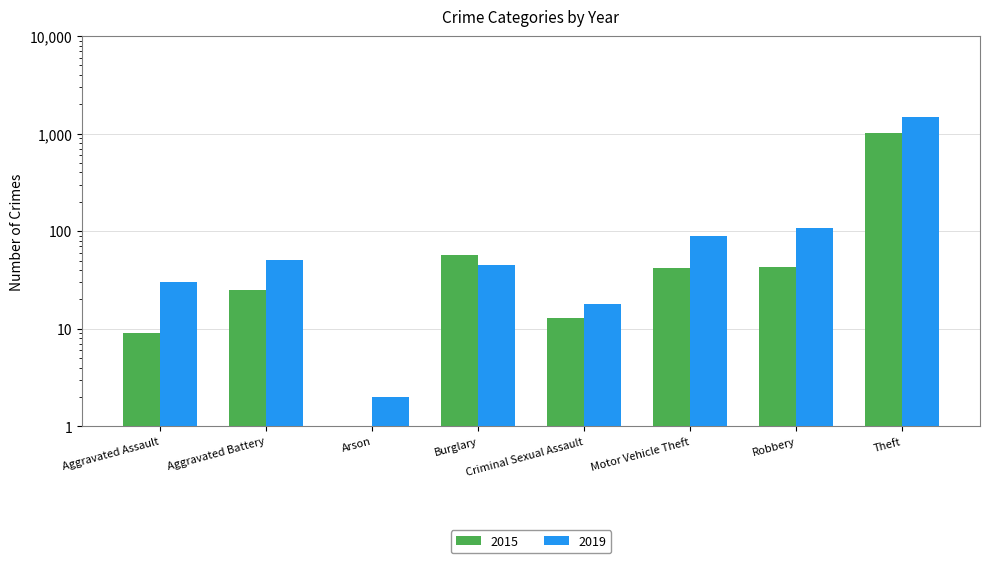

At which label does 2015 reach its peak?

Theft